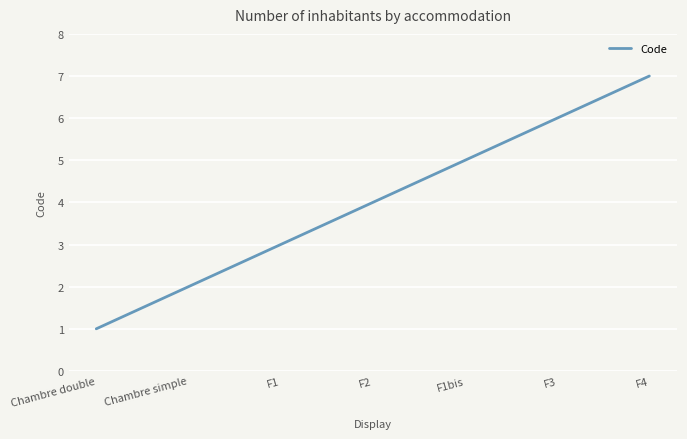

Does the chart display data point markers on the line(s)?

No